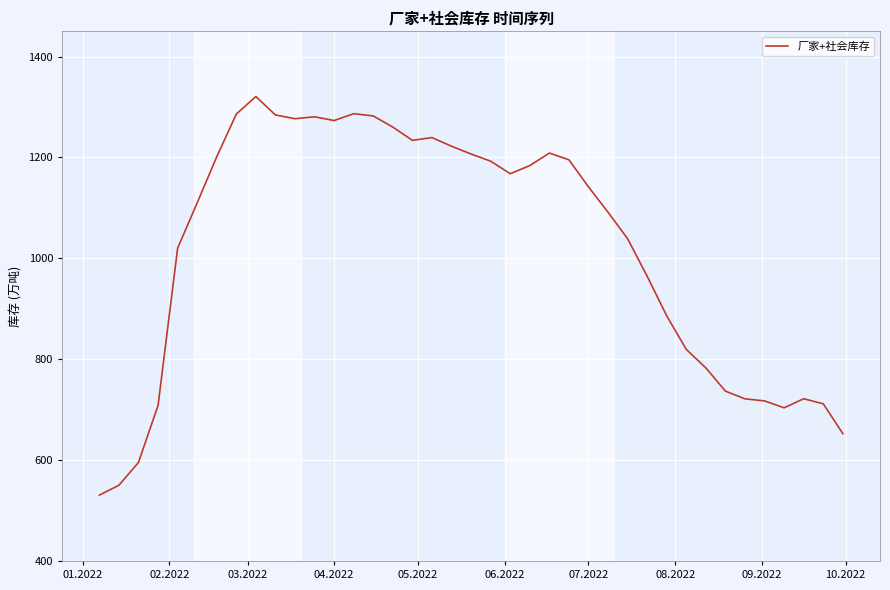

What is the maximum value shown in the chart?

1320.7